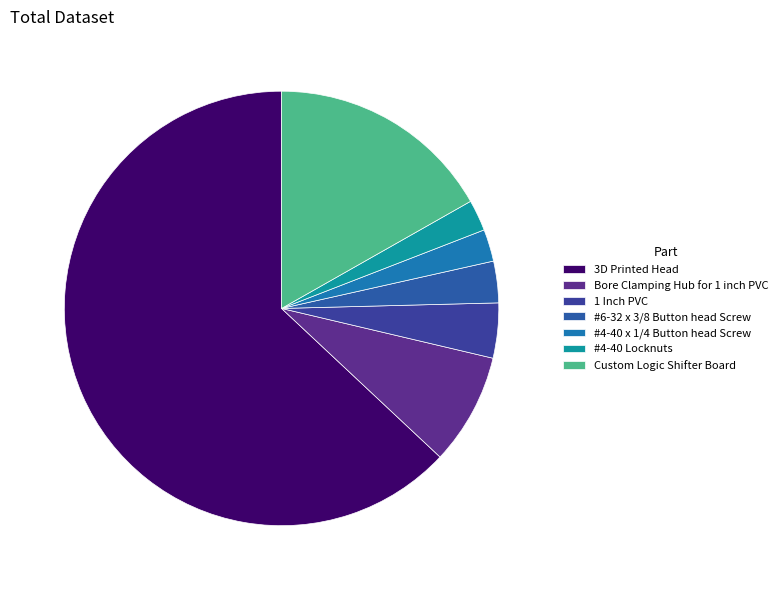

Combined, what portion of the pie is #6-32 x 3/8 Button head Screw and Bore Clamping Hub for 1 inch PVC?

11.4%